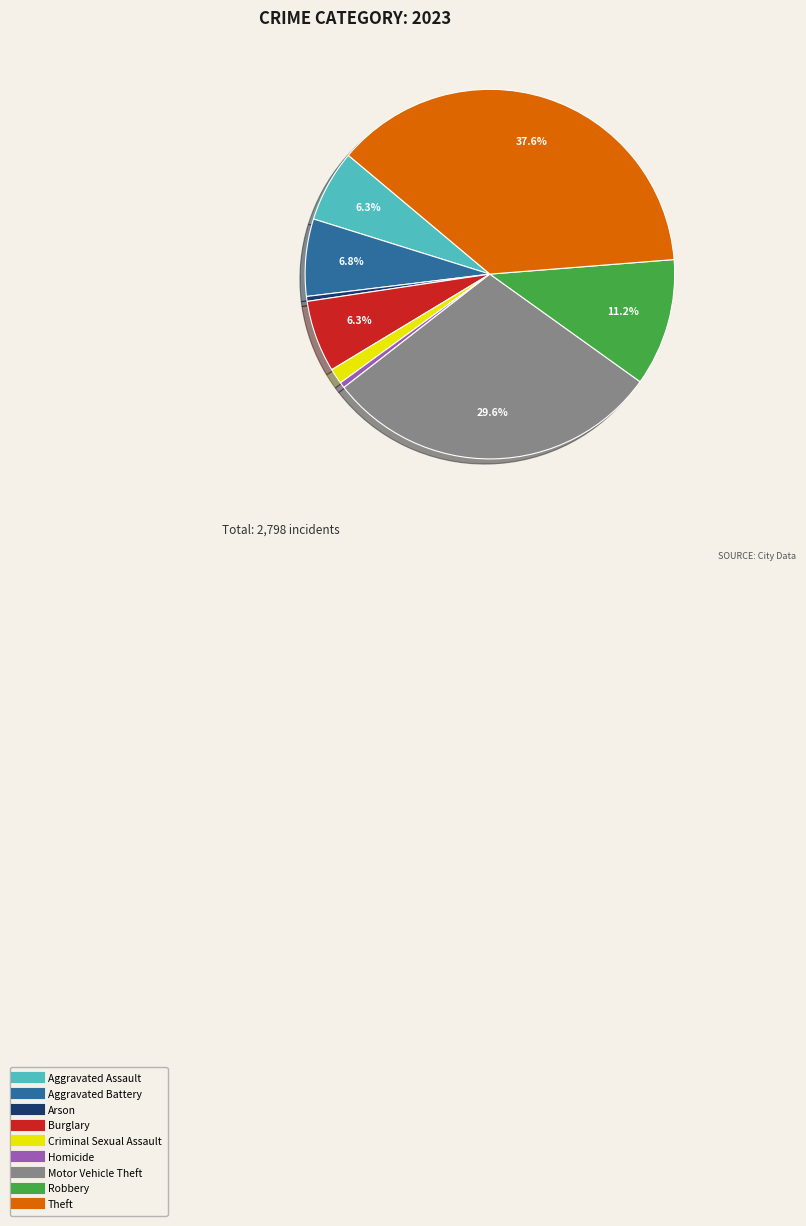

Count the number of slices in the pie.

9